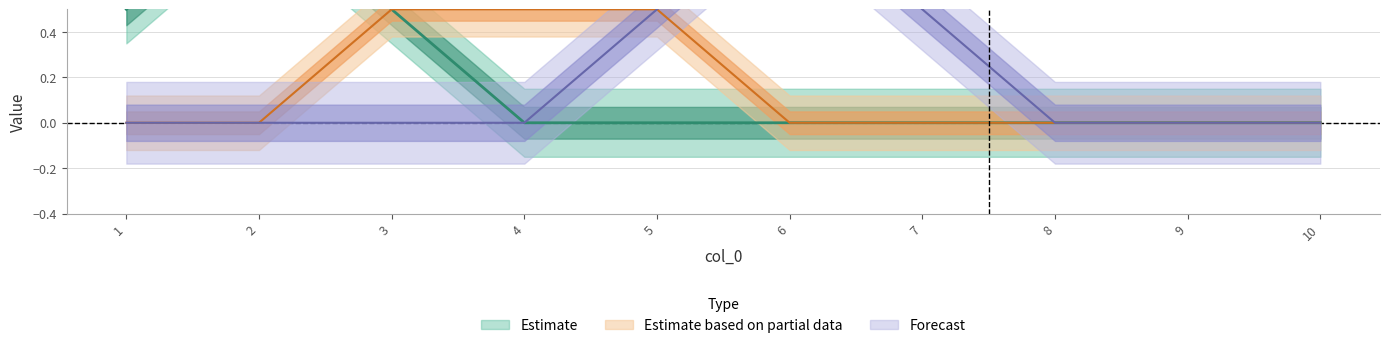

Is the value of 7 at 3 greater than the value of 9 at 4?

Yes